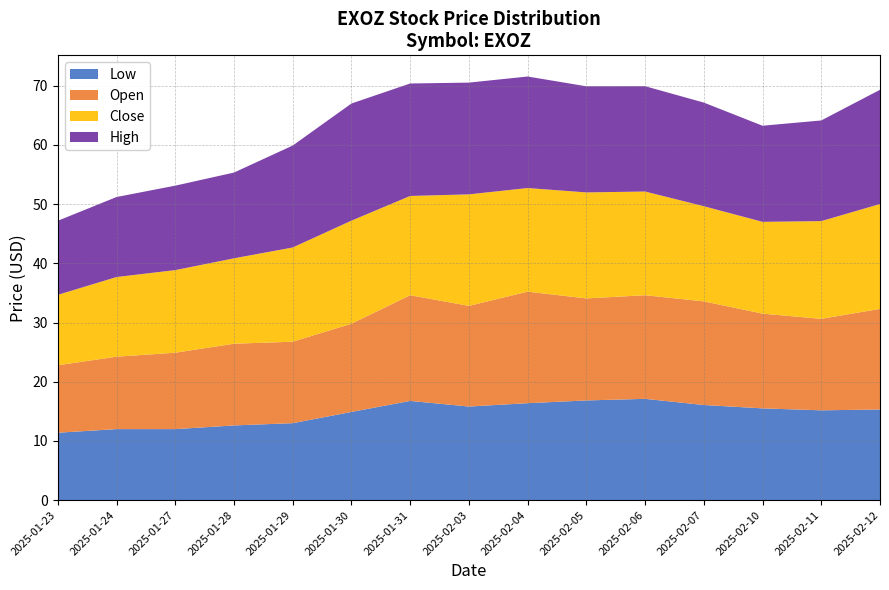

Reading left to right, what are all the values shown in this chart?

Close: 2025-01-23=11.9	2025-01-24=13.4	2025-01-27=13.9	2025-01-28=14.4	2025-01-29=15.9	2025-01-30=17.4	2025-01-31=16.8	2025-02-03=18.8	2025-02-04=17.5	2025-02-05=17.9	2025-02-06=17.5	2025-02-07=16.1	2025-02-10=15.5	2025-02-11=16.5	2025-02-12=17.7
High: 2025-01-23=12.5	2025-01-24=13.5	2025-01-27=14.3	2025-01-28=14.5	2025-01-29=17.2	2025-01-30=19.8	2025-01-31=19.0	2025-02-03=18.9	2025-02-04=18.8	2025-02-05=17.9	2025-02-06=17.8	2025-02-07=17.5	2025-02-10=16.2	2025-02-11=17.0	2025-02-12=19.3
Low: 2025-01-23=11.4	2025-01-24=12.0	2025-01-27=12.0	2025-01-28=12.6	2025-01-29=13.0	2025-01-30=14.9	2025-01-31=16.8	2025-02-03=15.8	2025-02-04=16.4	2025-02-05=16.8	2025-02-06=17.1	2025-02-07=16.1	2025-02-10=15.5	2025-02-11=15.2	2025-02-12=15.3
Open: 2025-01-23=11.4	2025-01-24=12.2	2025-01-27=12.9	2025-01-28=13.8	2025-01-29=13.8	2025-01-30=14.9	2025-01-31=17.9	2025-02-03=17.0	2025-02-04=18.8	2025-02-05=17.2	2025-02-06=17.5	2025-02-07=17.5	2025-02-10=16.0	2025-02-11=15.4	2025-02-12=17.0